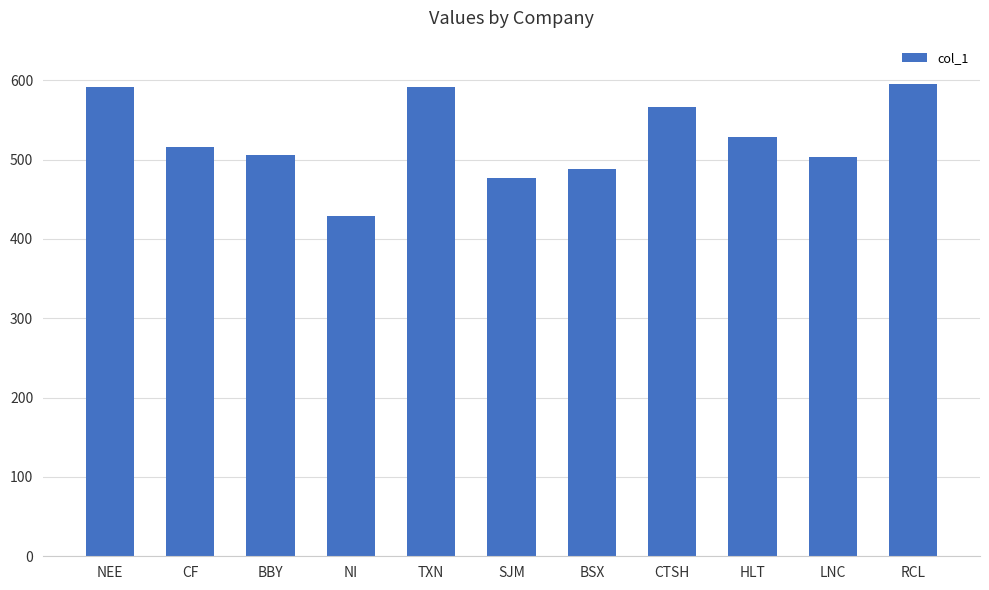

Does the chart contain stacked bars?

No